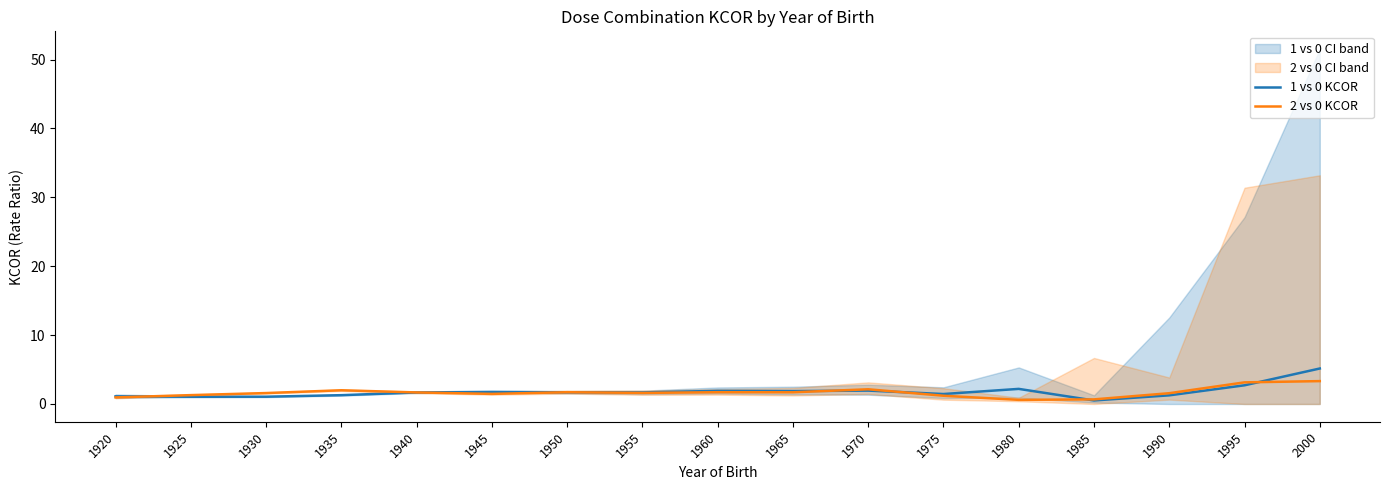

Reading left to right, extract all data points from this chart.

1 vs 0 KCOR: 1.1	1.1	1.1	1.3	1.7	1.8	1.7	1.7	1.9	1.9	1.9	1.4	2.2	0.5	1.3	2.7	5.2
2 vs 0 KCOR: 1.0	1.3	1.6	2.0	1.7	1.5	1.7	1.6	1.7	1.7	2.1	1.2	0.6	0.7	1.6	3.1	3.3